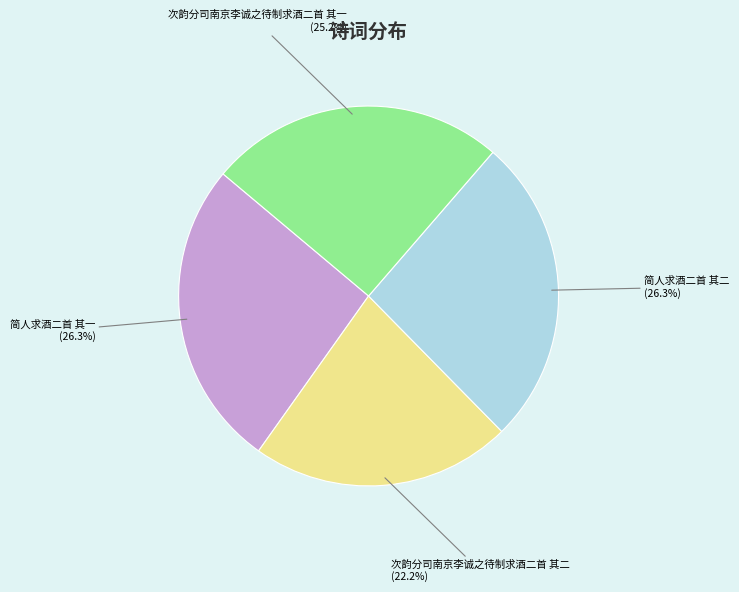

How many segments does this pie chart have?

4